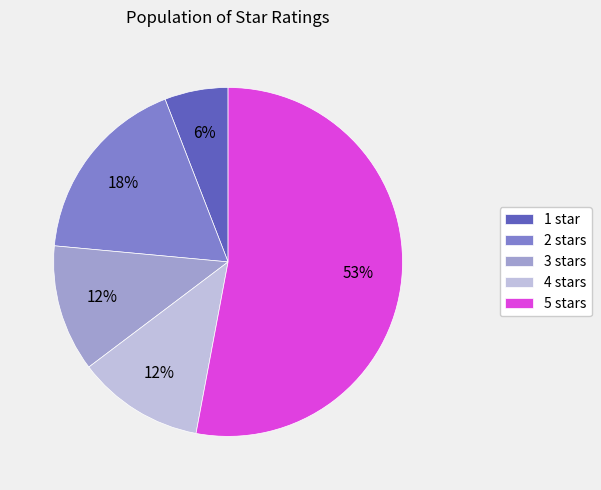

Count the number of slices in the pie.

5